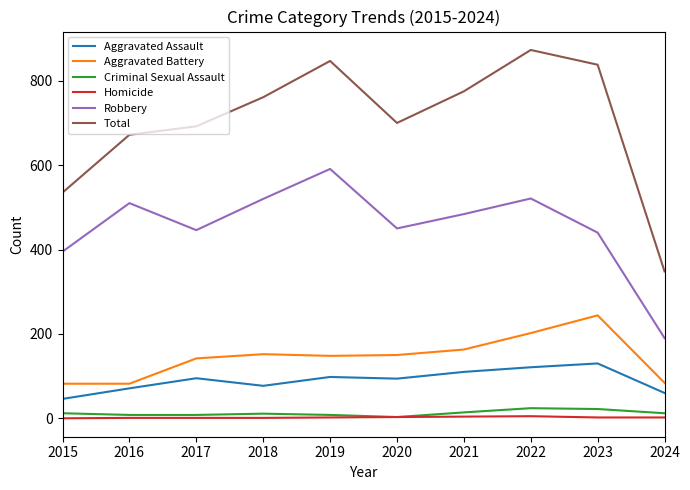

Which series has the largest range (max minus min)?

Total